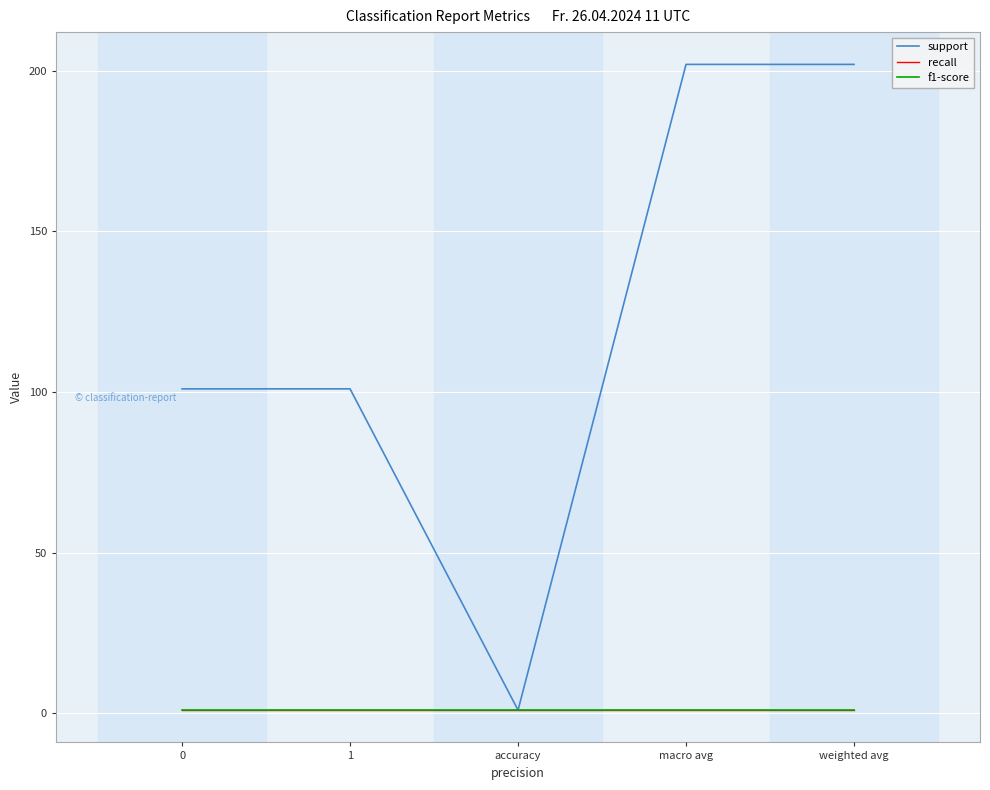

Count the support values in the range 101 to 202.

4